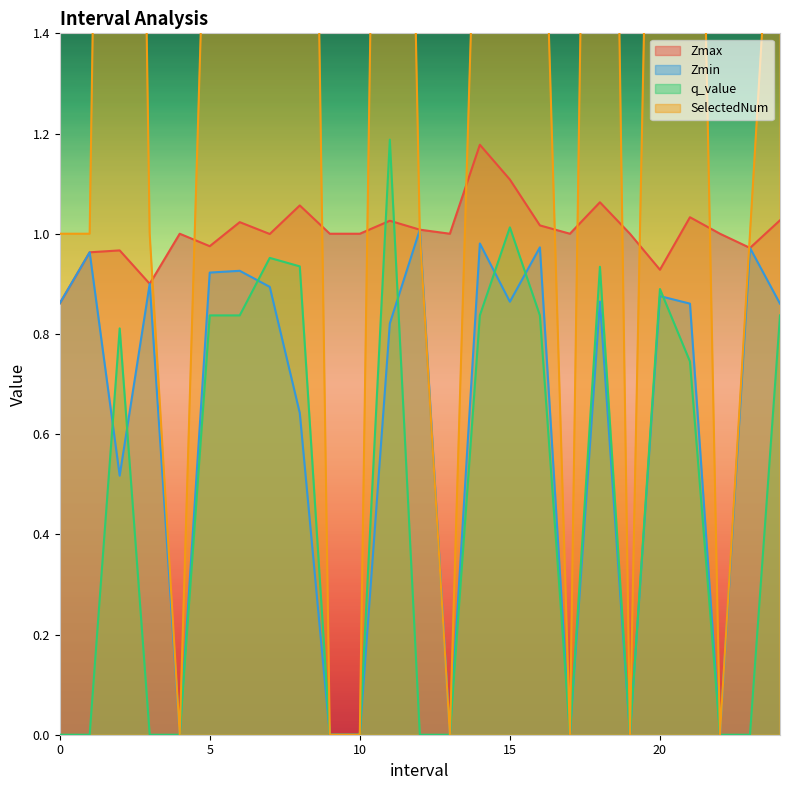

At how many categories does at least one series exceed 4?

1